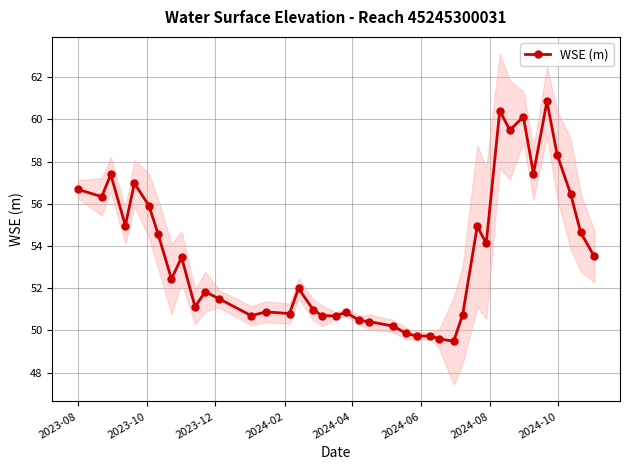

True or false: WSE (m) has more than 0 interior local peaks.

True